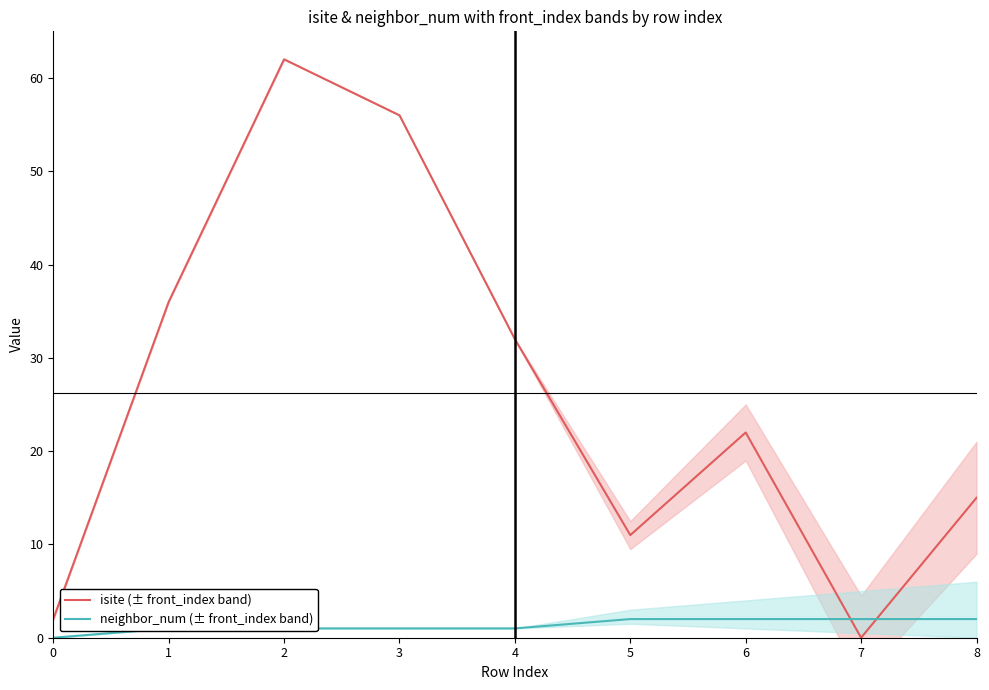

How many intersections are there between neighbor_num (± front_index band) and isite (± front_index band)?

2